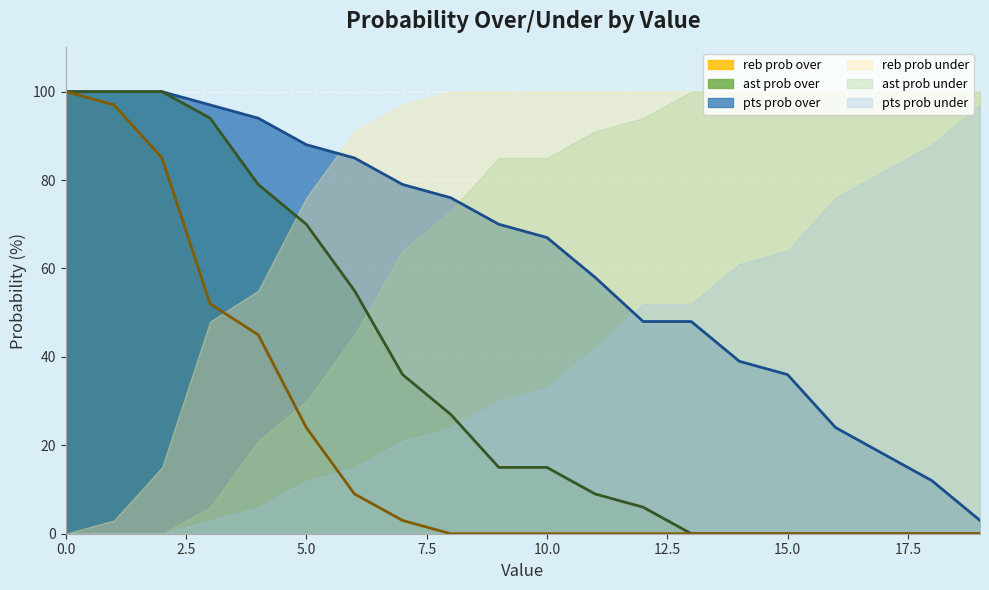

Rank the series by their average value, from lowest to highest.

reb prob over, ast prob over, pts prob over